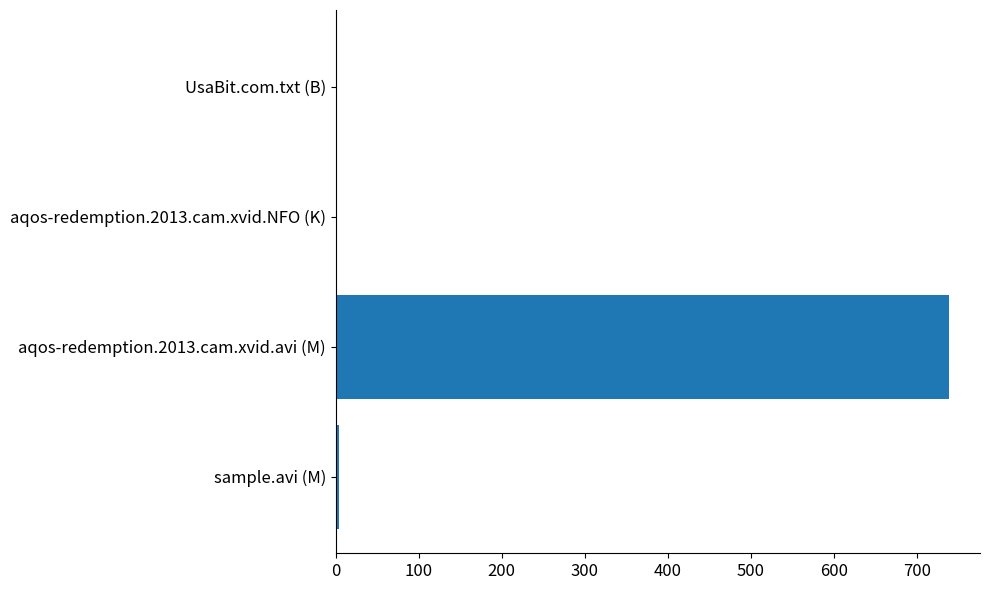

The chart shows a value of 415.1 at aqos-redemption.2013.cam.xvid.avi (M). True or false?

False